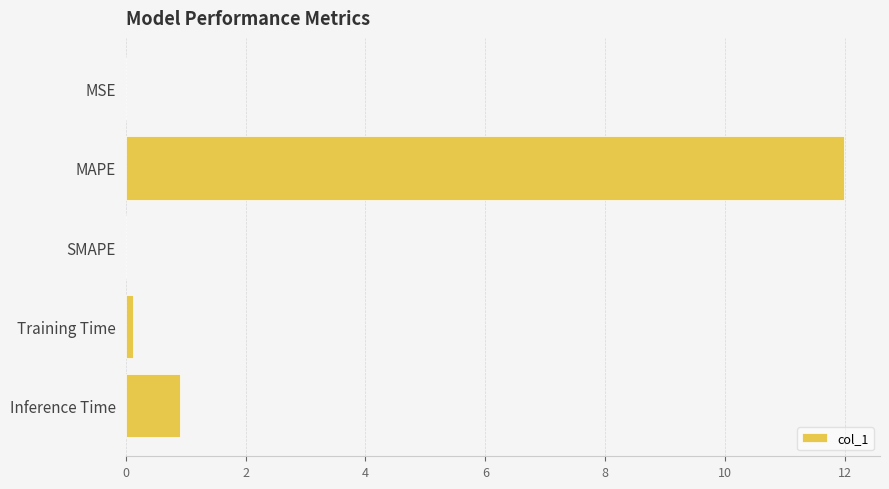

Which label corresponds to the largest value in the chart?

MAPE